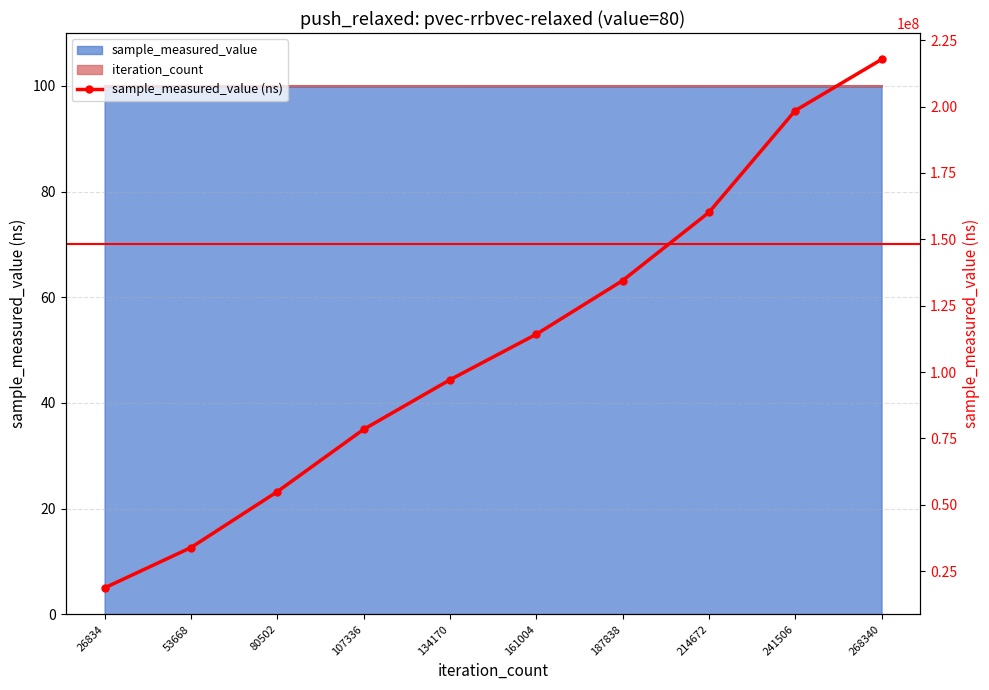

Rank the categories by value from lowest to highest.

26834, 53668, 80502, 107336, 134170, 161004, 187838, 214672, 241506, 268340